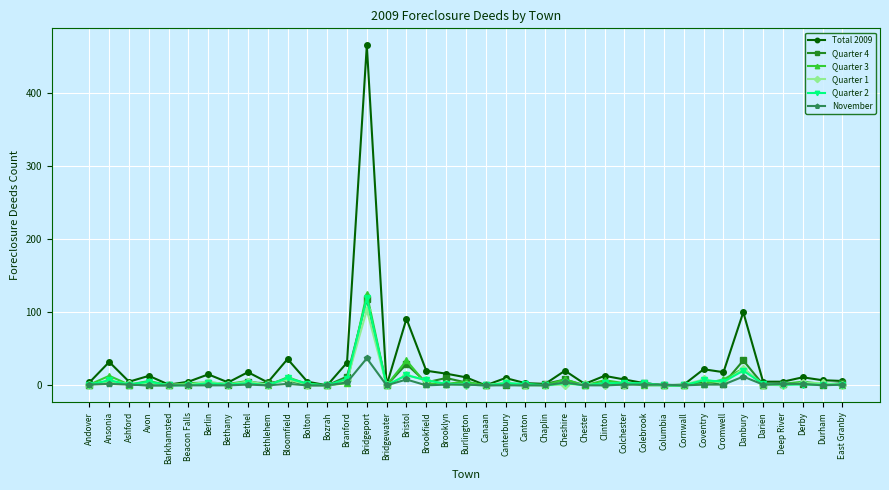

What are all the series names shown in the legend?

Total 2009, Quarter 4, Quarter 3, Quarter 1, Quarter 2, November